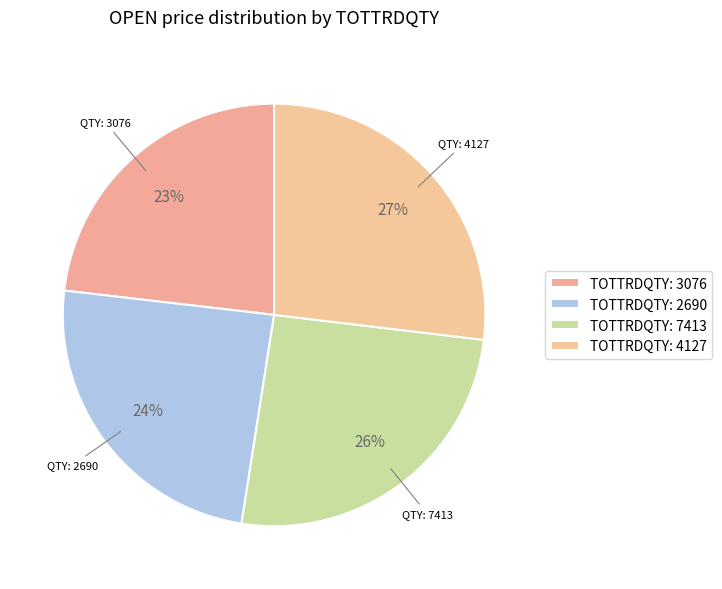

Count the number of slices in the pie.

4